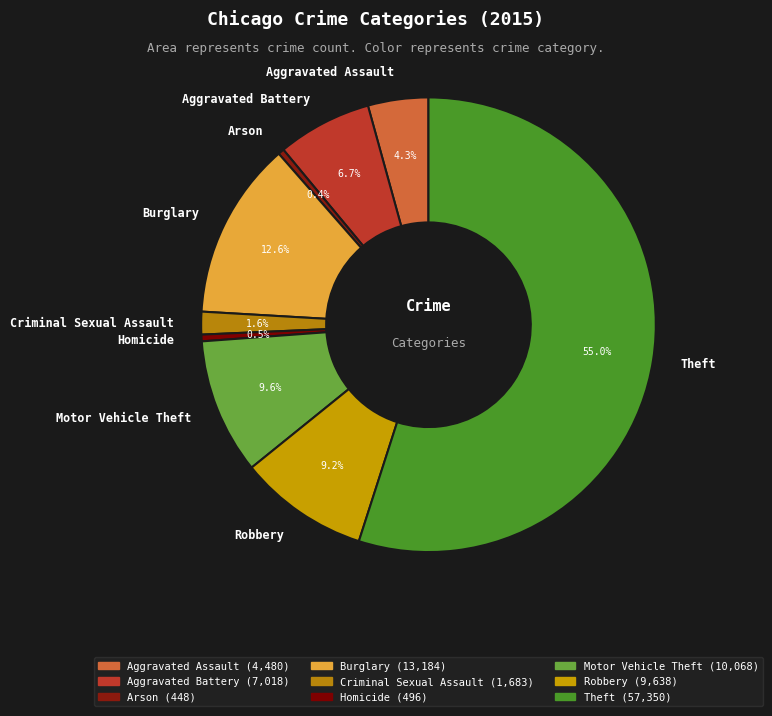

Approximately how many times larger is the value at Arson compared to Aggravated Battery?

0.1